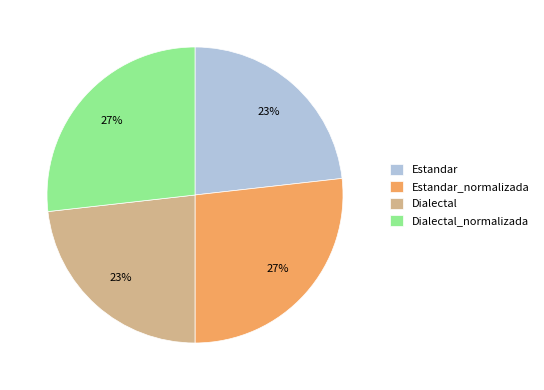

How many segments does this pie chart have?

4